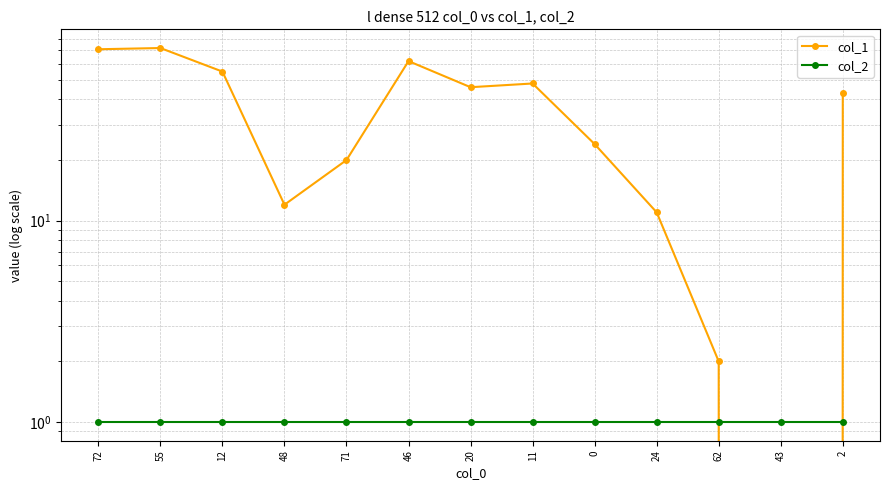

Rank the series at 72 from lowest to highest value.

col_2, col_1